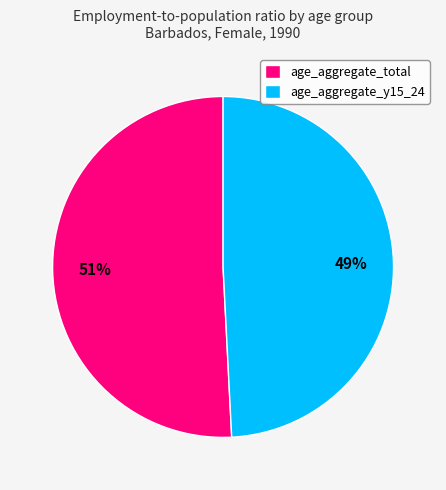

How many segments does this pie chart have?

2